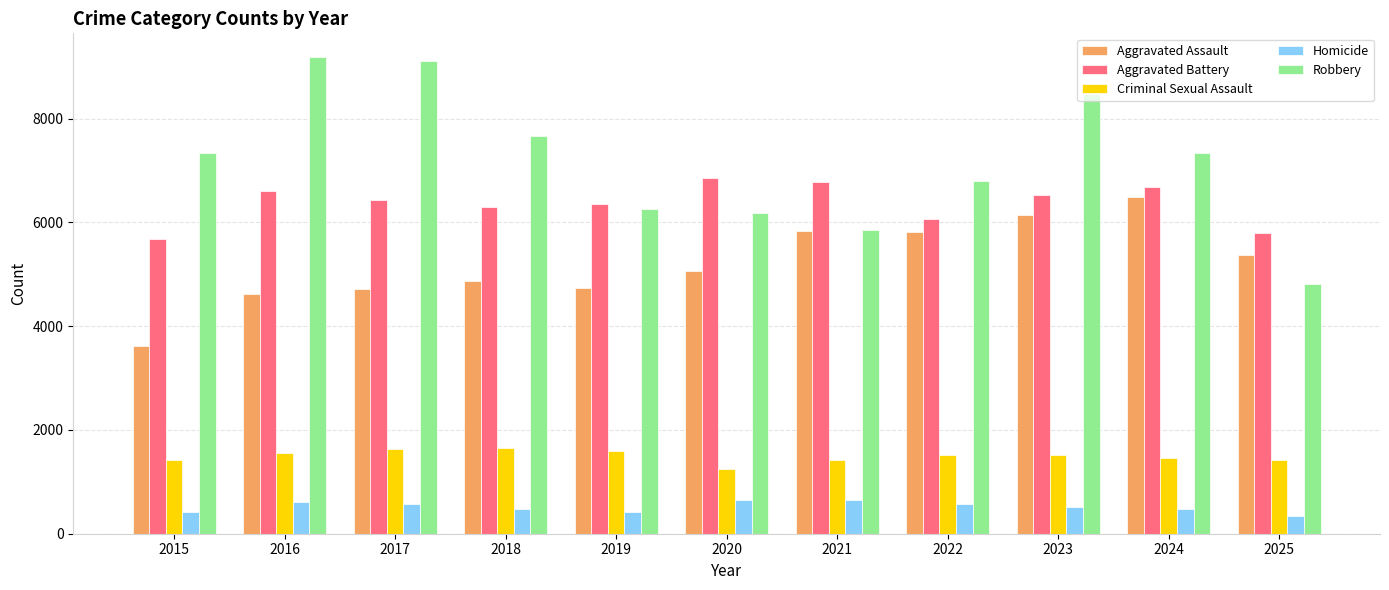

Which series has the largest total across all categories?

Robbery